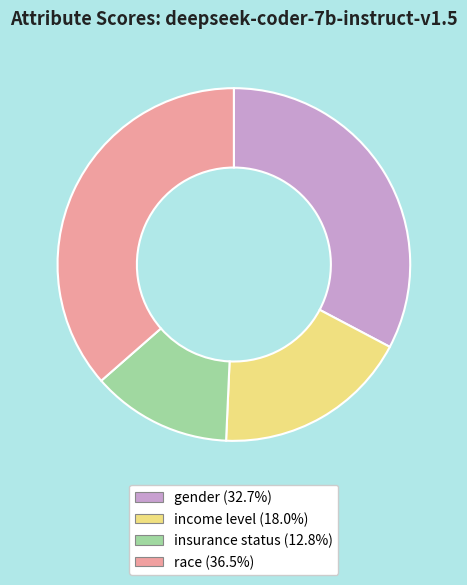

Is it true that insurance status is 13% of the pie?

True